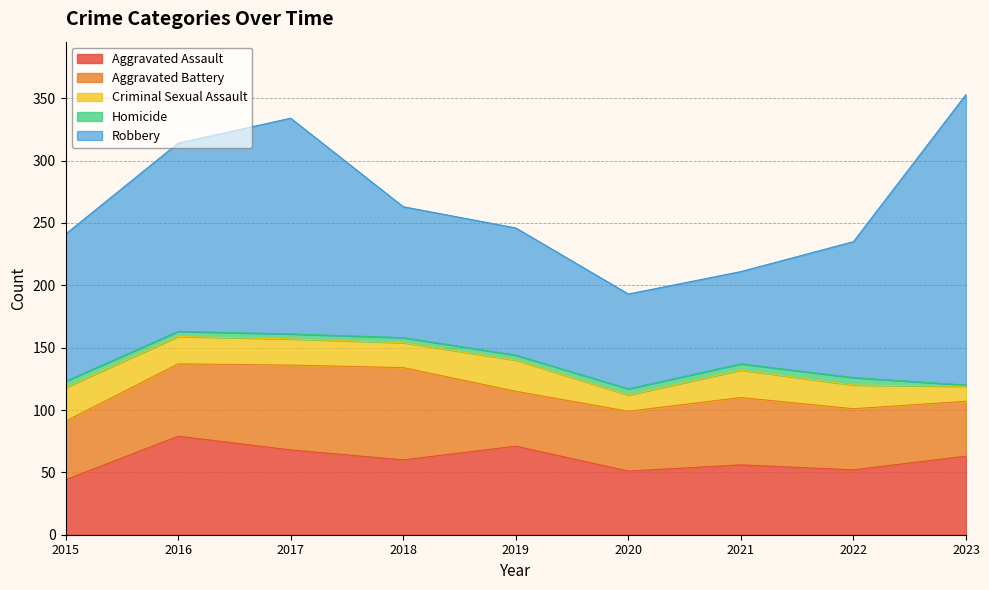

At which category does the chart reach its peak across all series?

2023